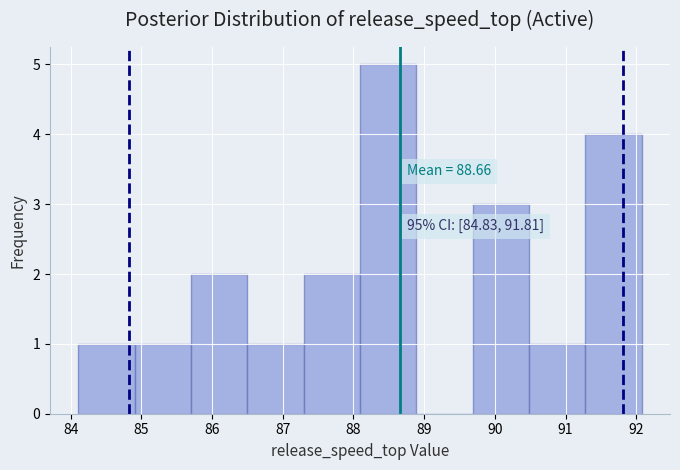

Over which range of the x-axis is the bar tallest?

88.1 to 88.9